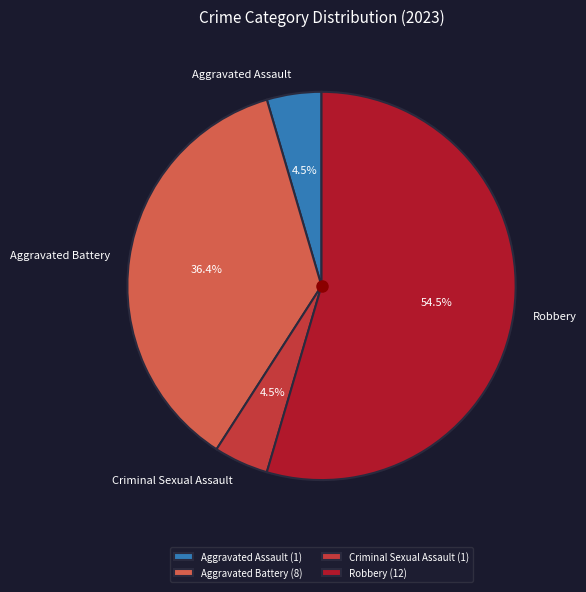

How many segments does this pie chart have?

4